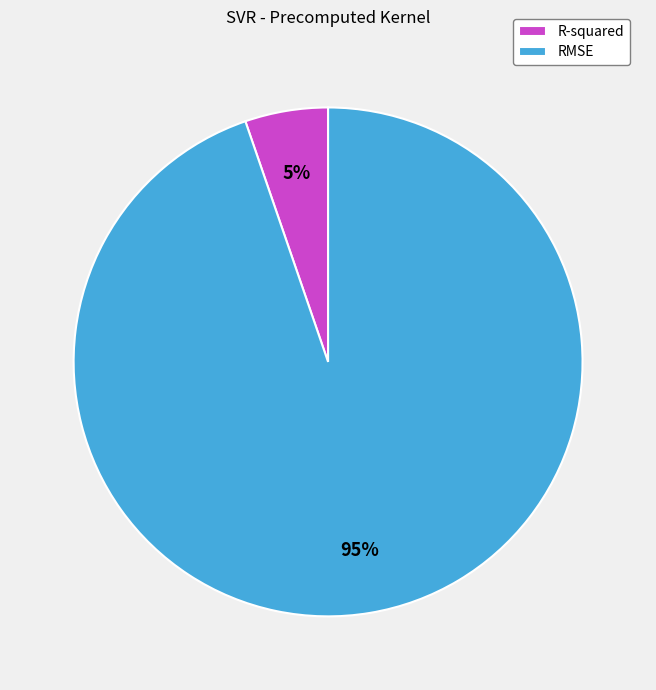

To the nearest percent, what is the combined percentage of R-squared and RMSE?

100%